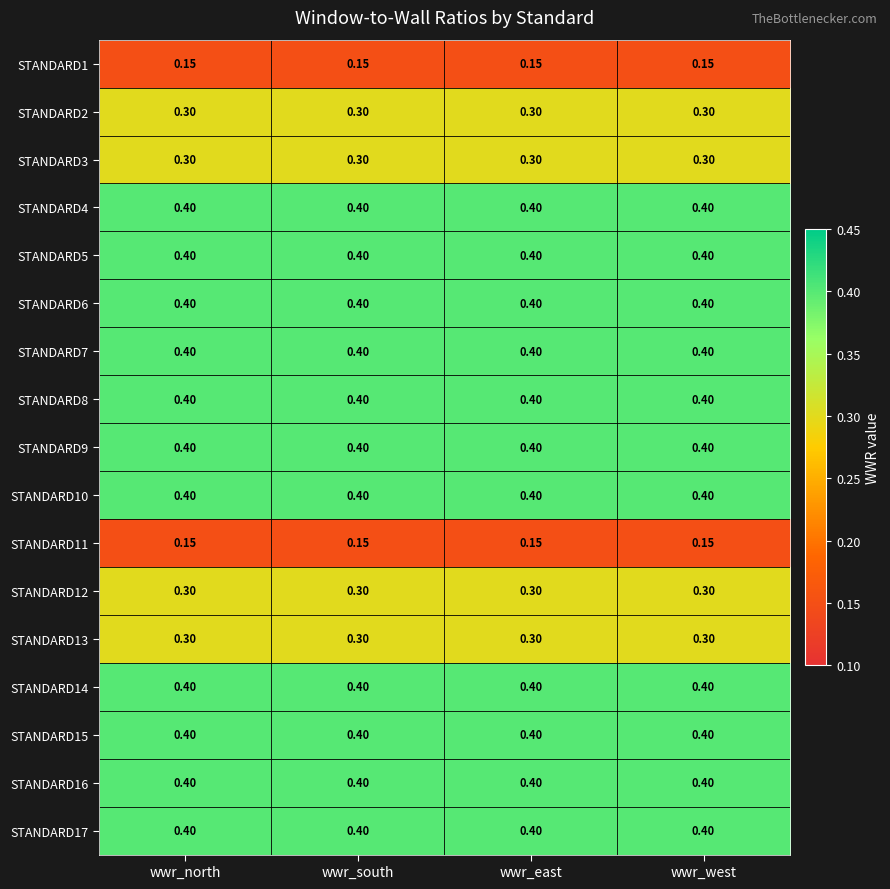

Is the value of STANDARD17 at wwr_west greater than the value of STANDARD12 at wwr_north?

Yes